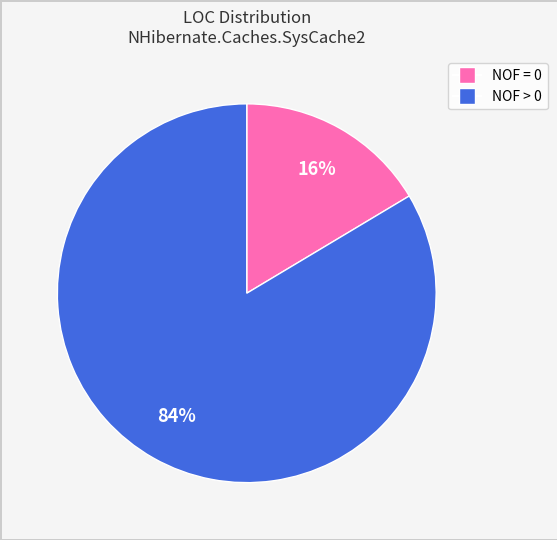

Count the number of slices in the pie.

2